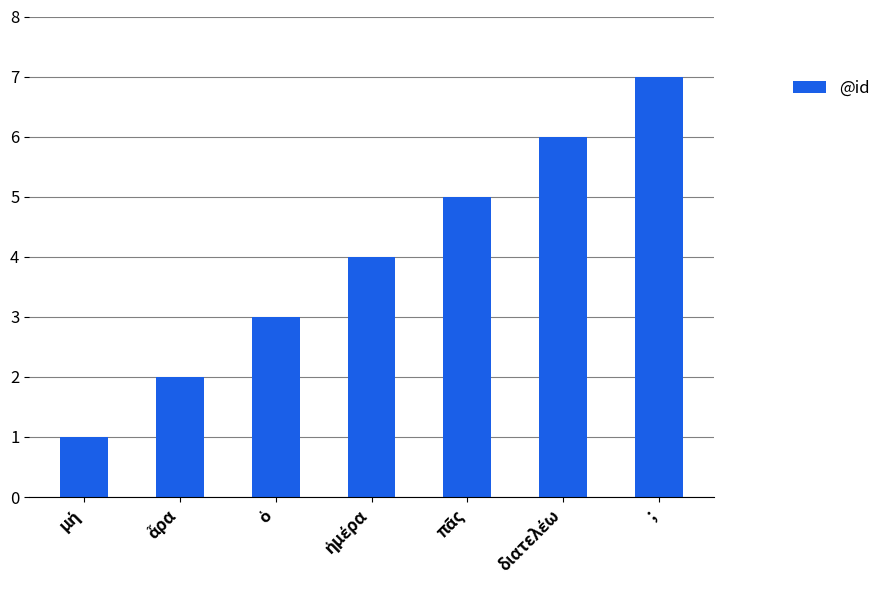

Which category has the highest value across all series?

;